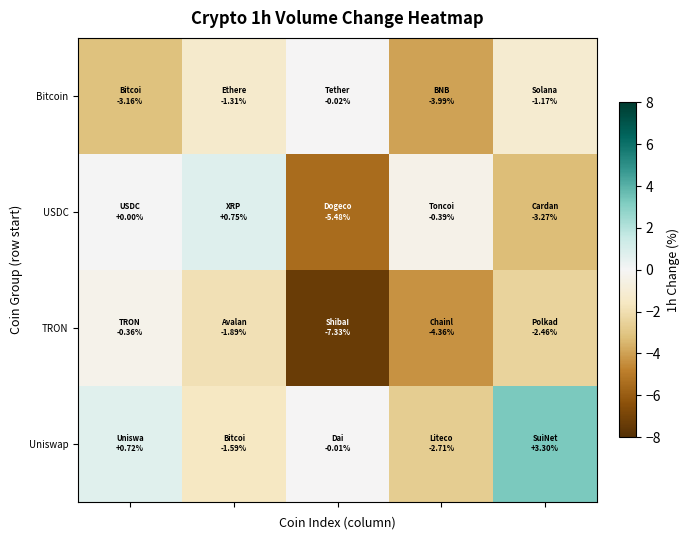

At how many categories does at least one series exceed -6?

5